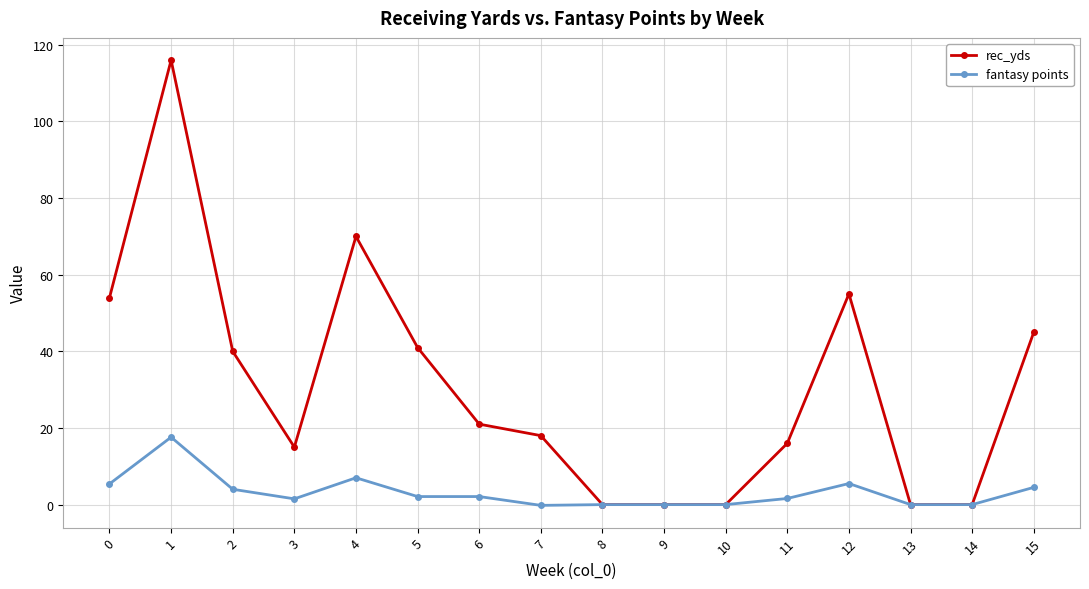

What is the highest value of the fantasy points series?

17.6